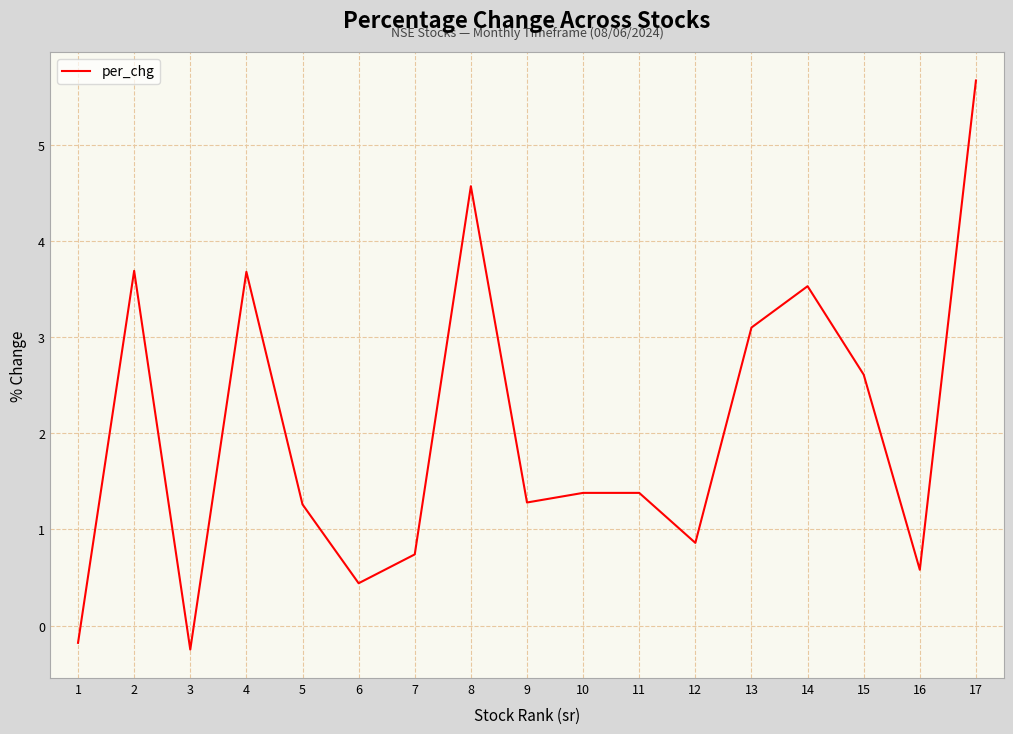

Where is the first local maximum?

2